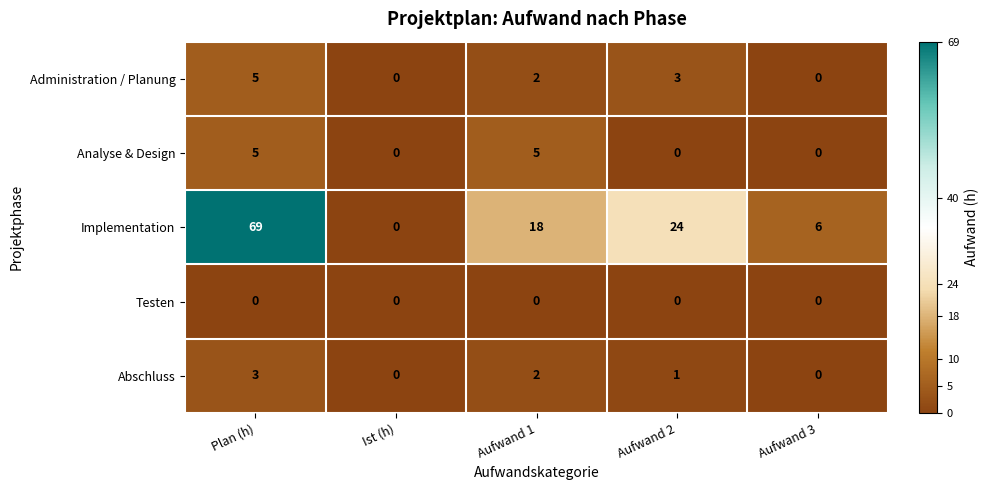

How many distinct data groups are displayed?

5